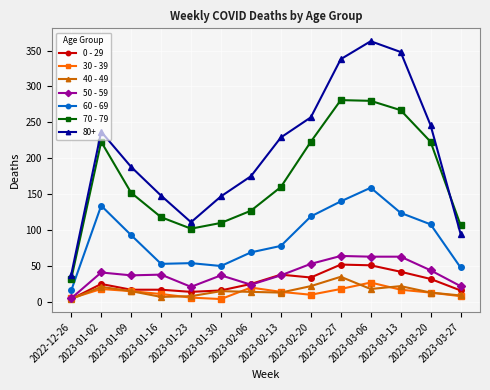

Rank the series by their maximum value, from highest to lowest.

80+, 70 - 79, 60 - 69, 50 - 59, 0 - 29, 40 - 49, 30 - 39